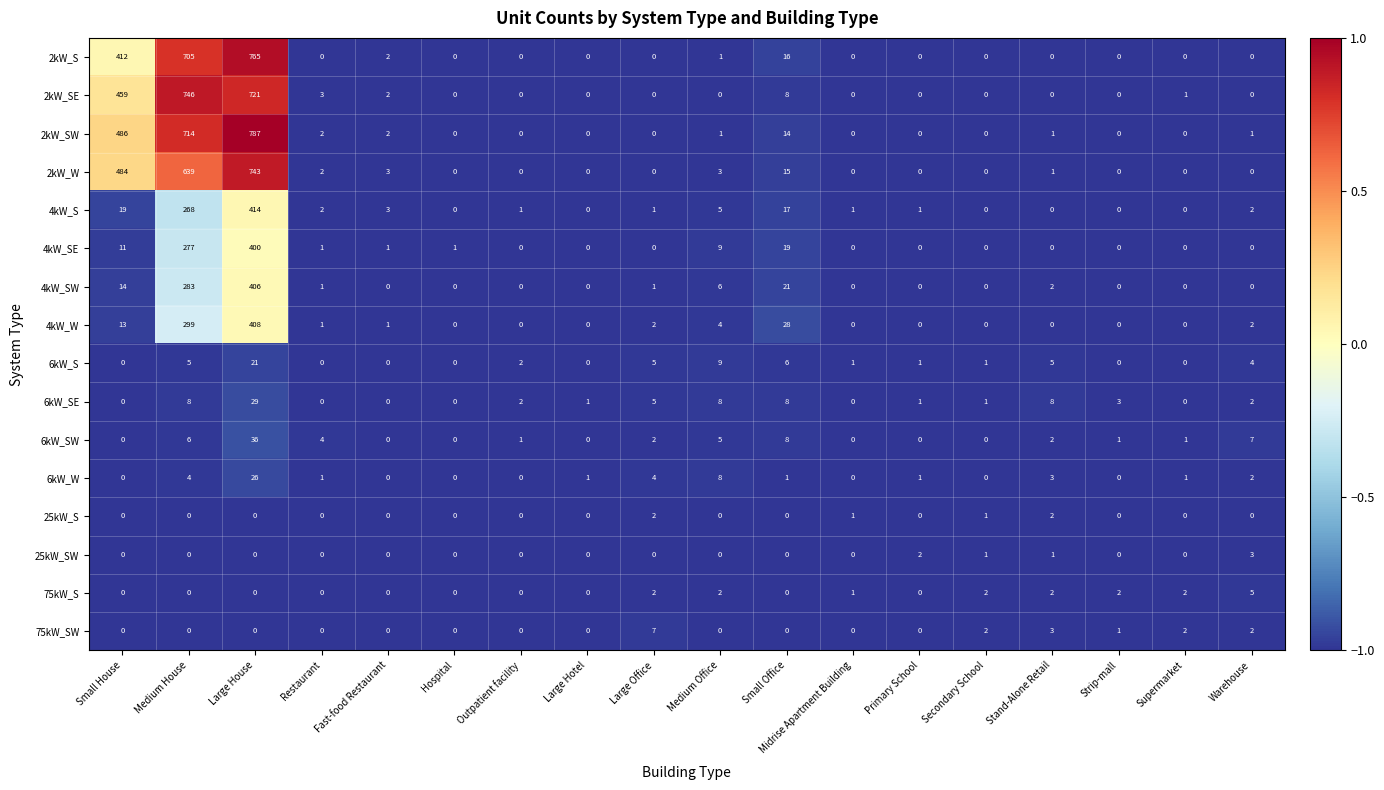

What is the smallest value displayed?

0